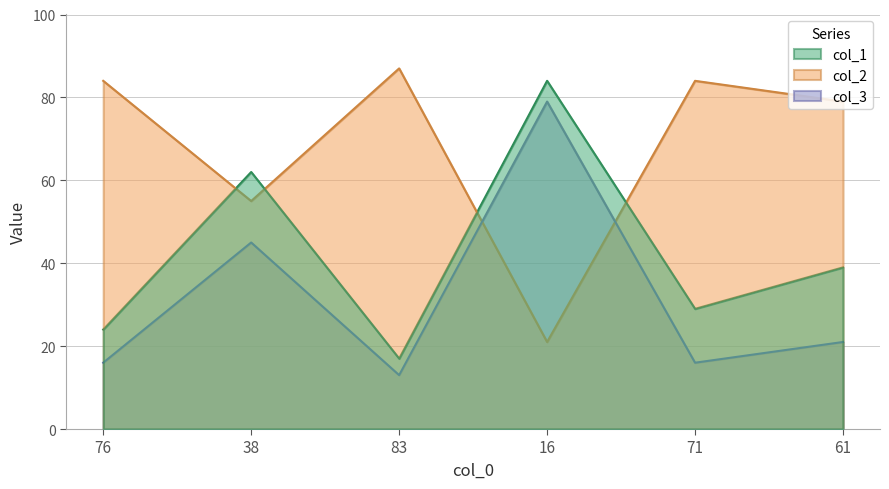

True or false: col_3 and col_1 intersect in this chart.

False